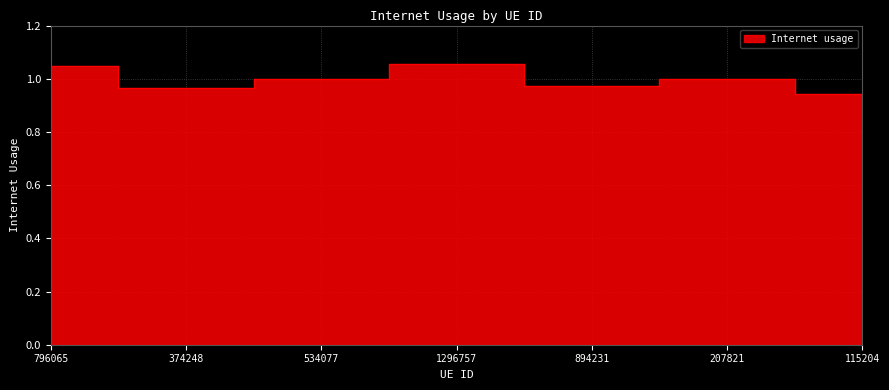

Read the value at 894231.

1.0